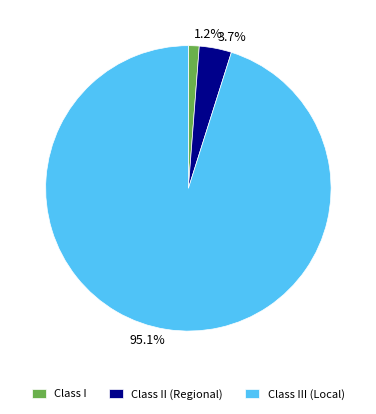

Between Class III (Local) and Class II (Regional), which is larger?

Class III (Local)